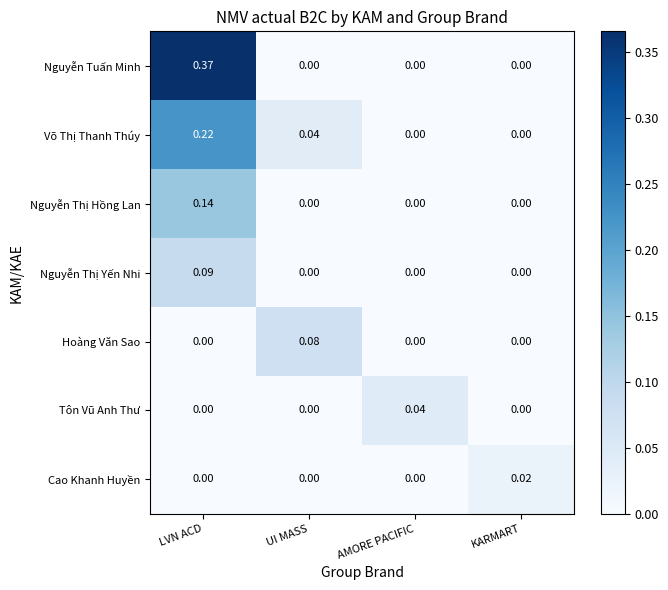

At how many categories does at least one series exceed 0?

4